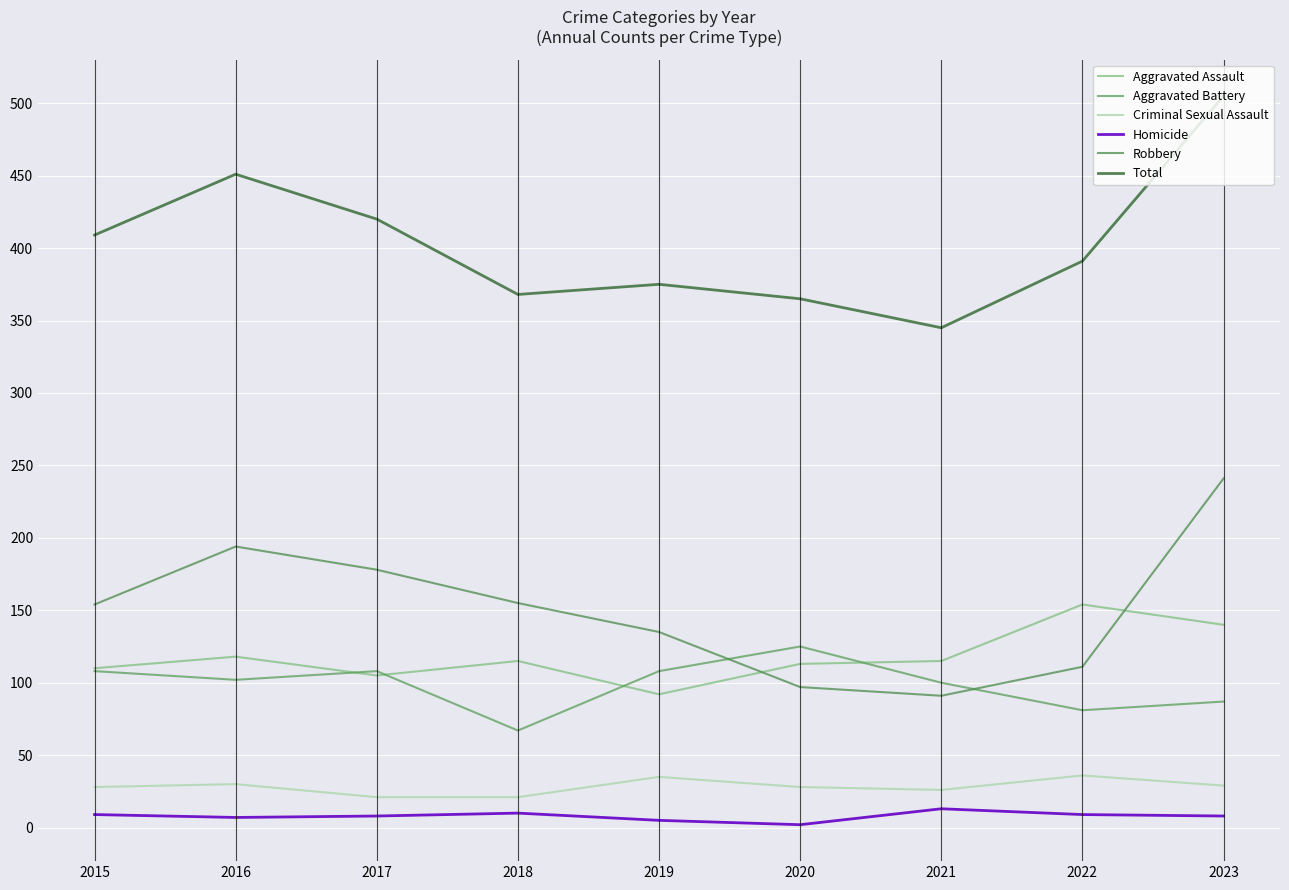

True or false: Total has more than 2 points higher than both neighbors.

False